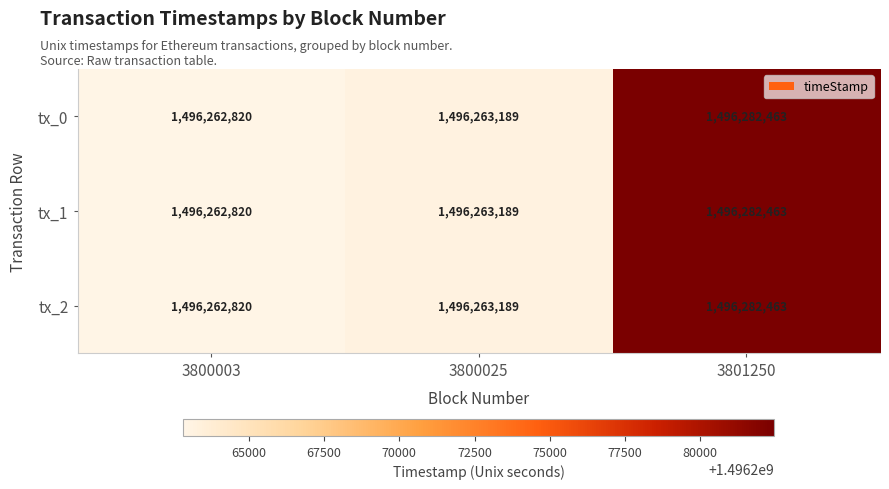

List the labels in order of tx_0 value, smallest first.

3800003, 3800025, 3801250